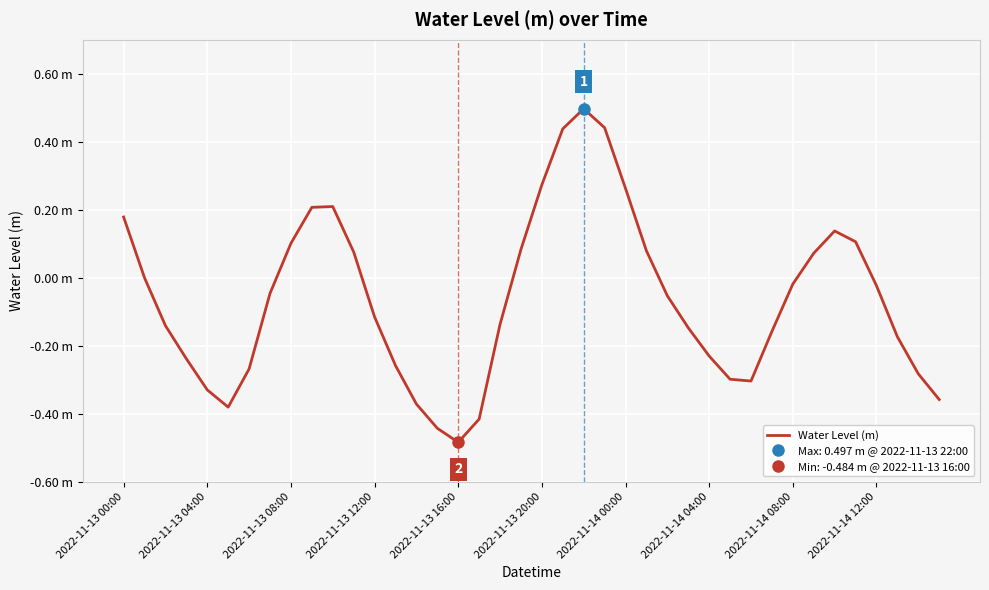

Which has a higher value, 10 or 16?

10